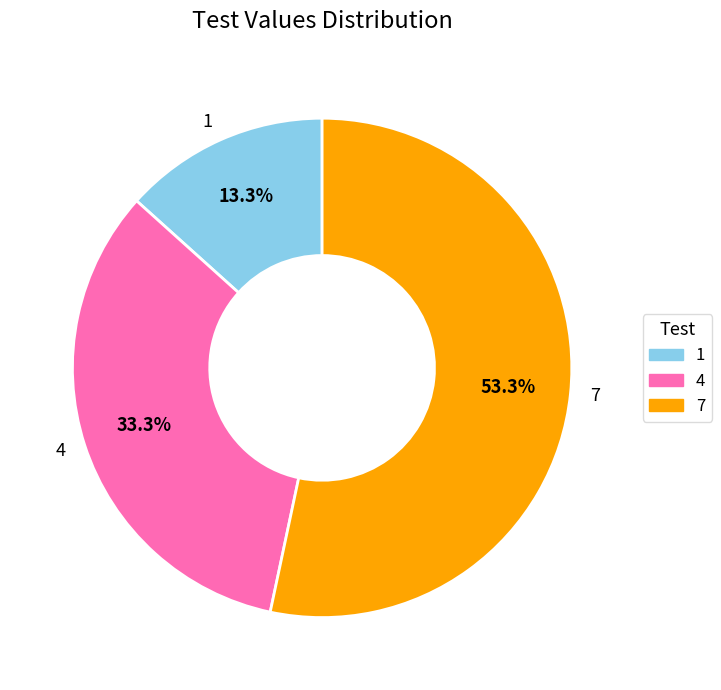

How many slices are in this pie chart?

3